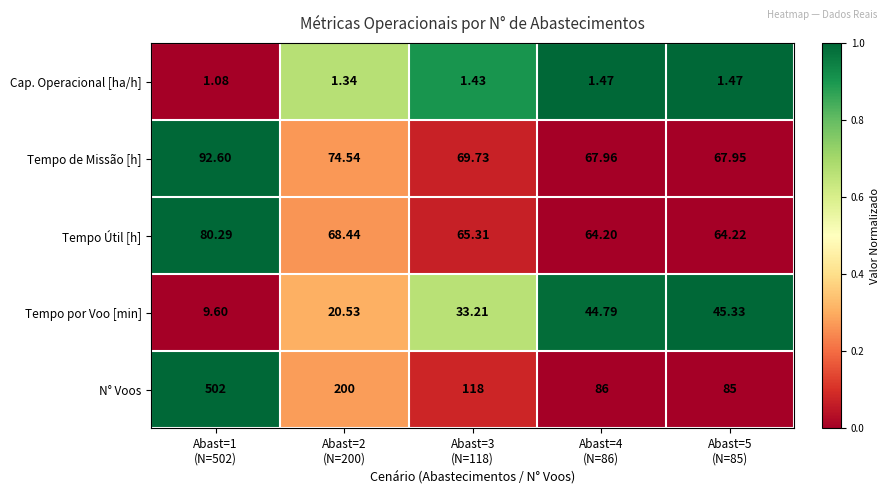

List the series in order of their peak value, lowest first.

Cap. Operacional [ha/h], Tempo por Voo [min], Tempo Útil [h], Tempo de Missão [h], N° Voos